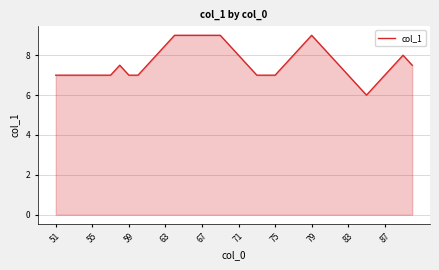

What is the difference between the maximum and minimum values?

3.0